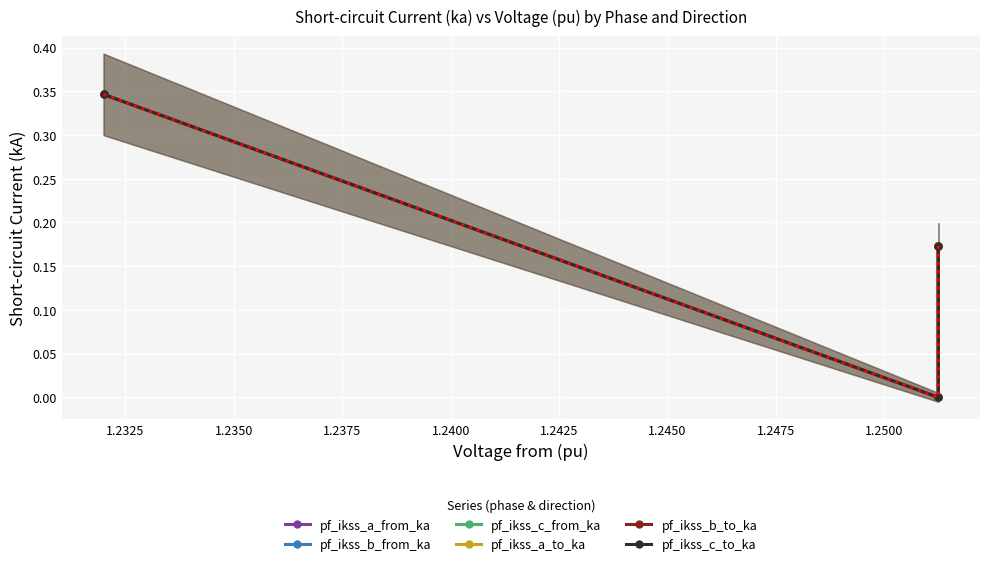

How many values in the pf_ikss_c_to_ka series exceed 0?

2